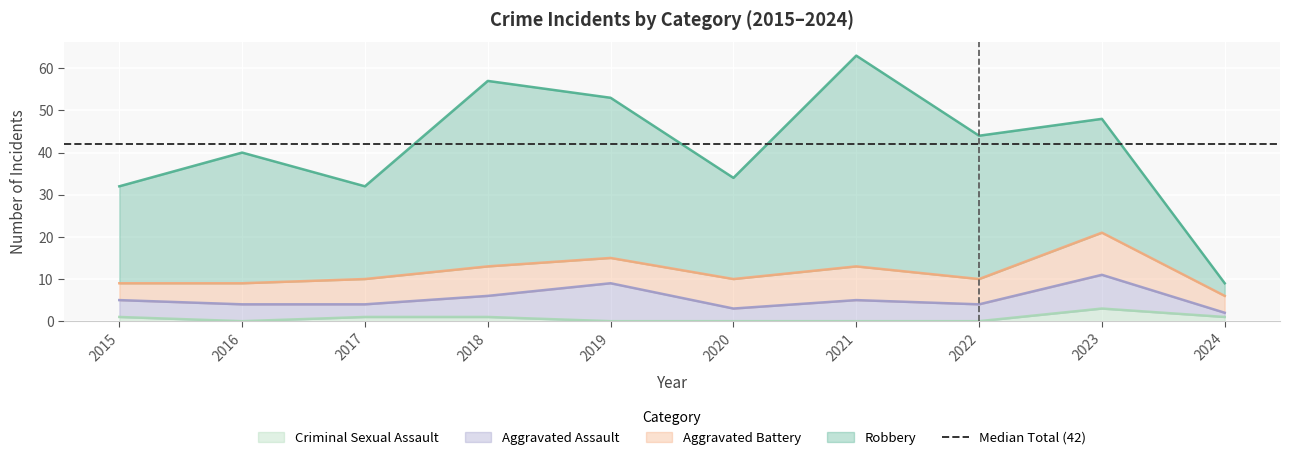

Reading left to right, list all the values displayed in this chart.

Aggravated Assault: 2015=4	2016=4	2017=3	2018=5	2019=9	2020=3	2021=5	2022=4	2023=8	2024=1
Aggravated Battery: 2015=4	2016=5	2017=6	2018=7	2019=6	2020=7	2021=8	2022=6	2023=10	2024=4
Criminal Sexual Assault: 2015=1	2016=0	2017=1	2018=1	2019=0	2020=0	2021=0	2022=0	2023=3	2024=1
Robbery: 2015=23	2016=31	2017=22	2018=44	2019=38	2020=24	2021=50	2022=34	2023=27	2024=3